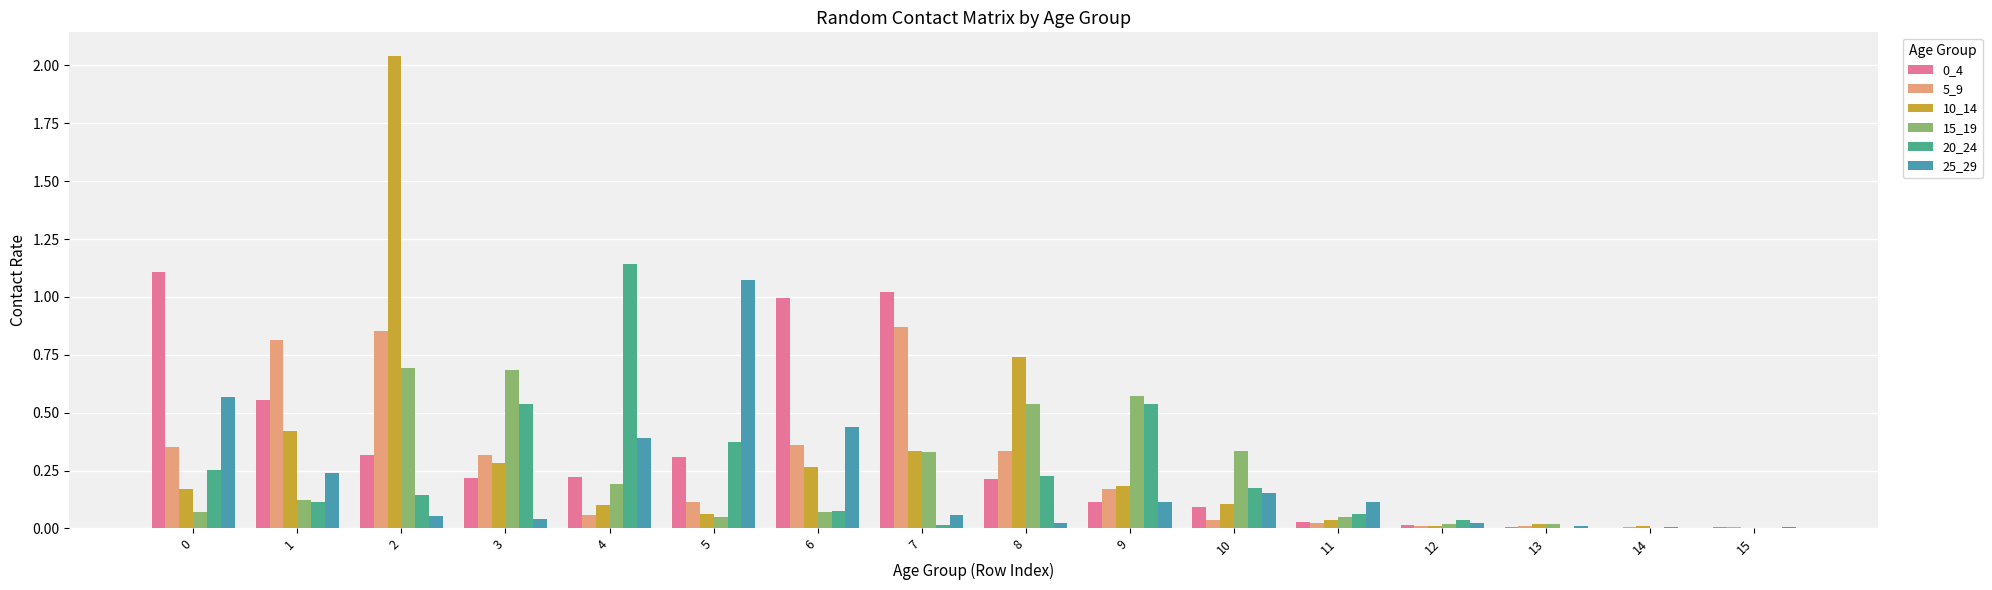

Is the value of 25_29 at 0 greater than the value of 10_14 at 2?

No